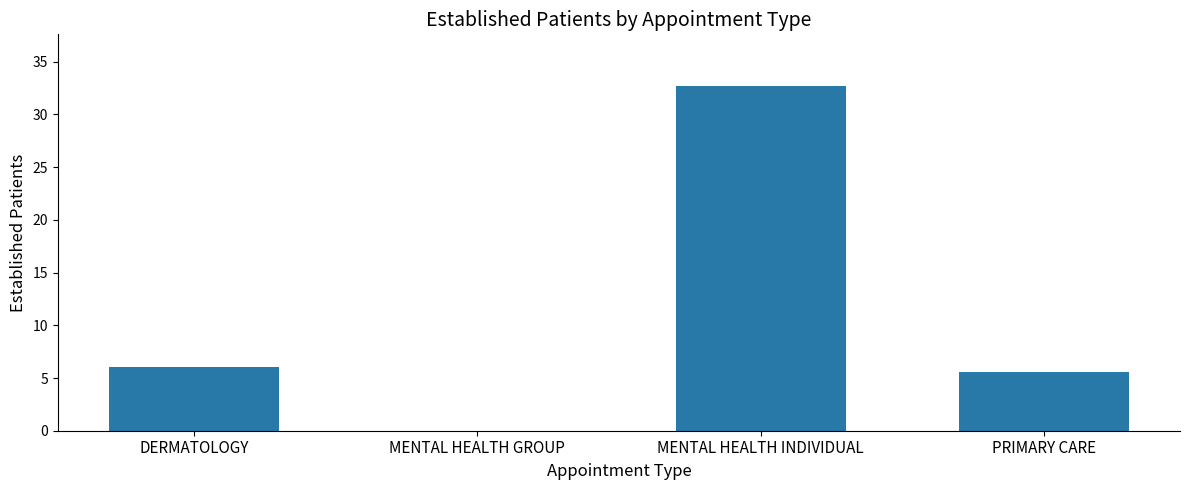

Which has a higher value, PRIMARY CARE or DERMATOLOGY?

DERMATOLOGY